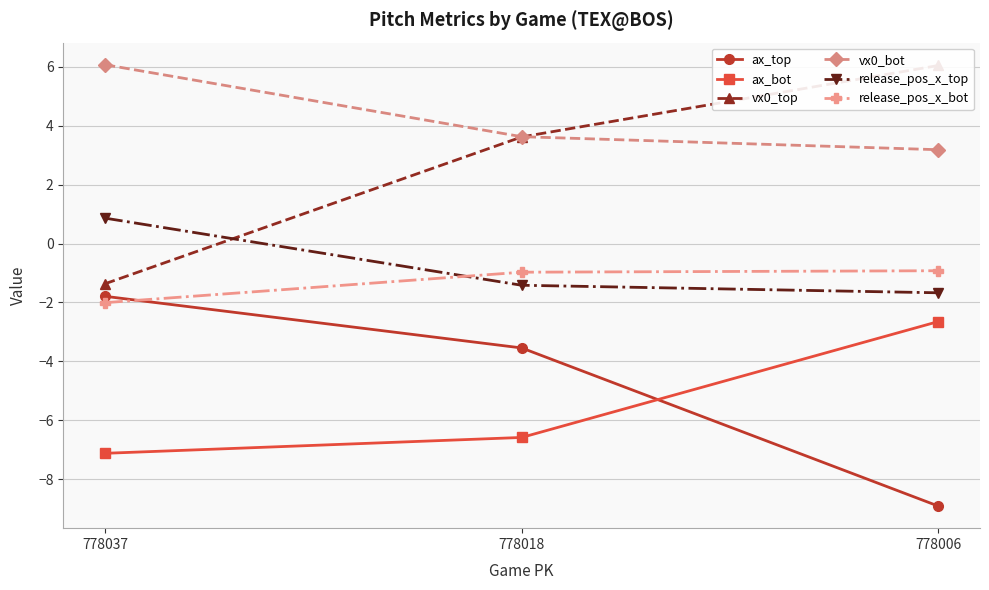

What is the value of the vx0_bot point at the 3rd from the left?

3.2